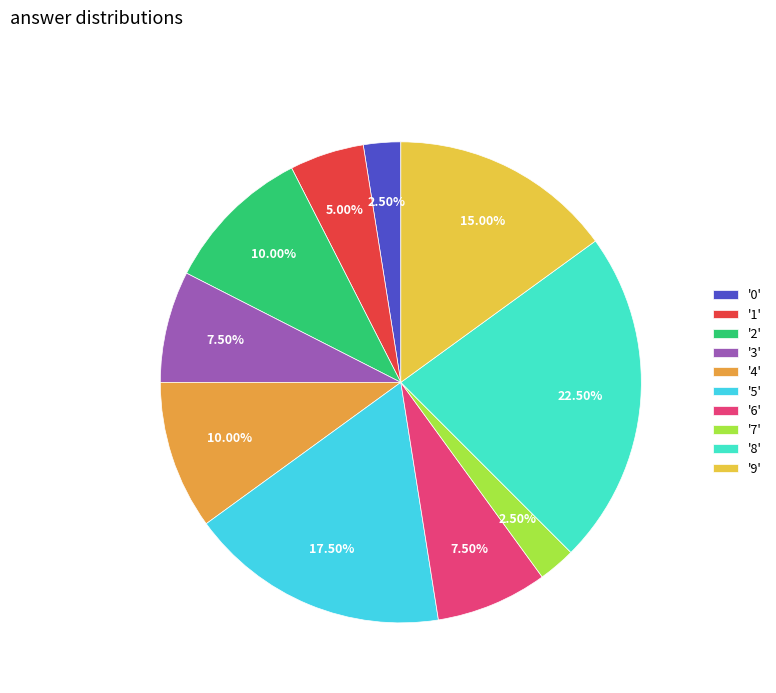

How many segments does this pie chart have?

10